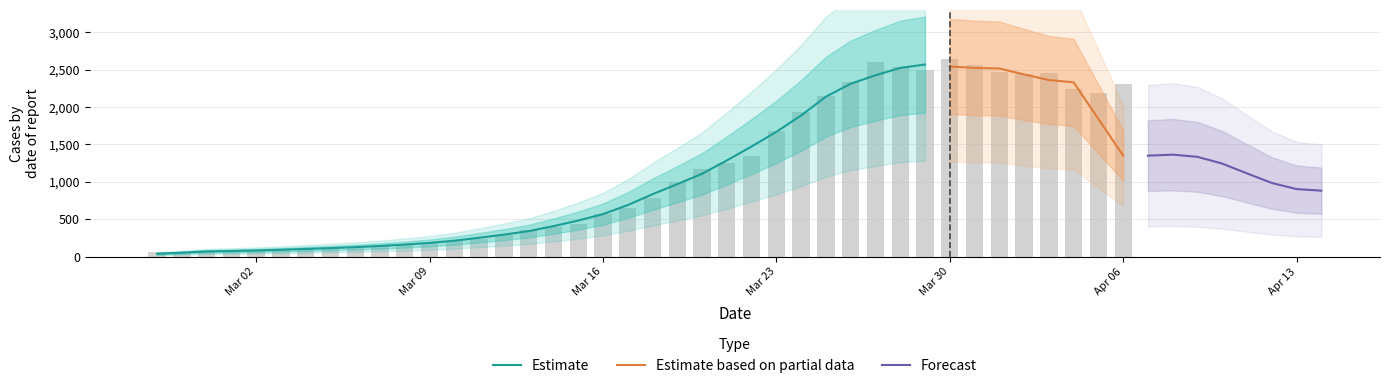

The chart shows a value of 620 at 2020-03-15. True or false?

False